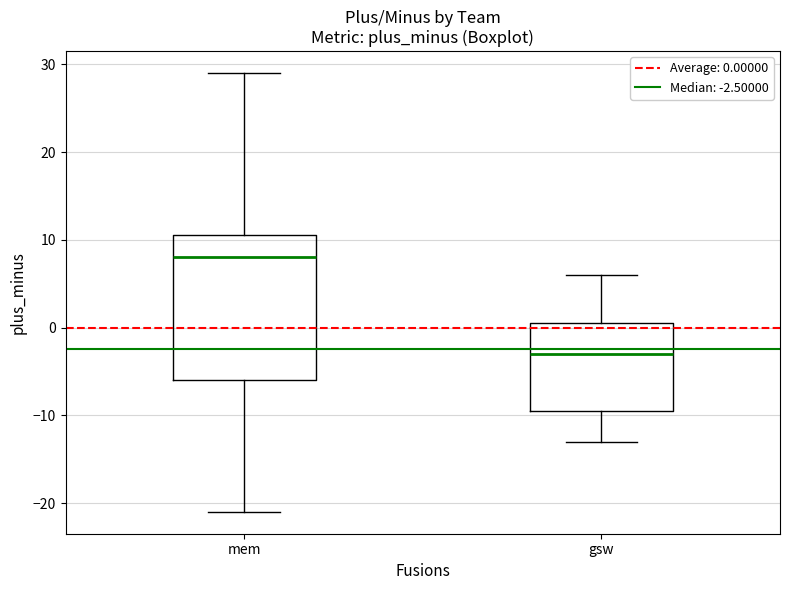

Where is the lower edge of the box for mem on the y-axis? The values are not printed on the chart, so give them approximately, as read against the axis.

-6